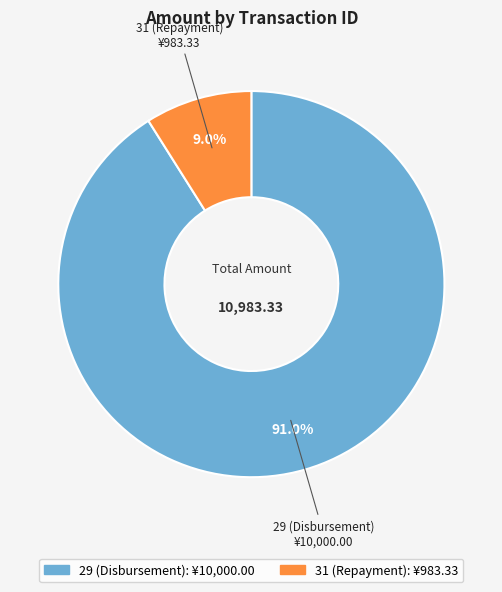

Does 31 (Repayment) account for over 50% of the chart?

No